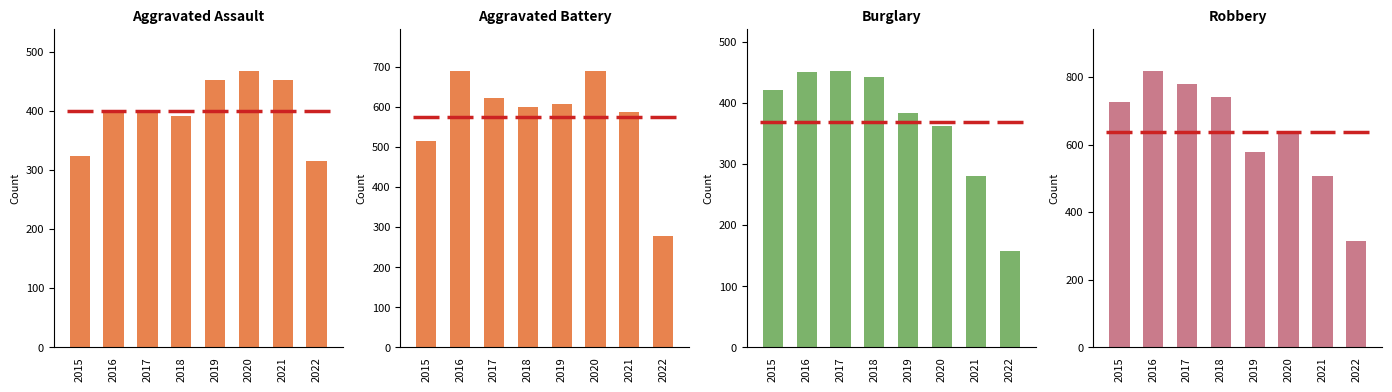

What is the value of the Aggravated Battery bar at the 4th from the left?

600